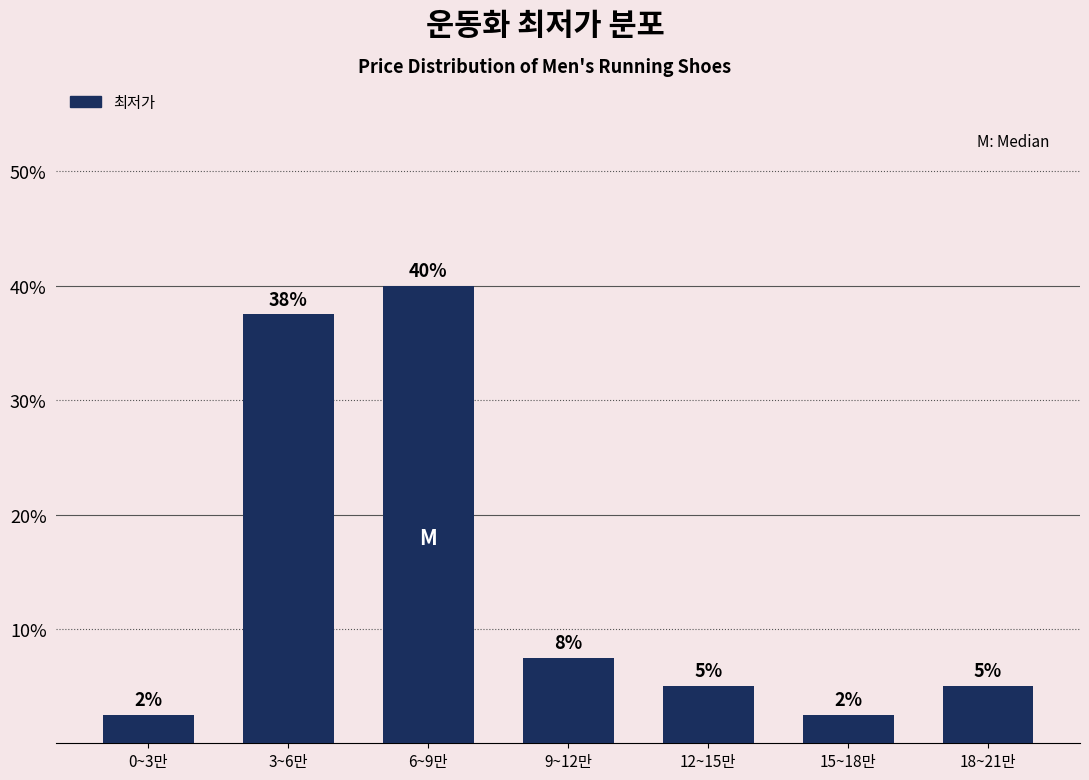

Are the bars horizontal?

No